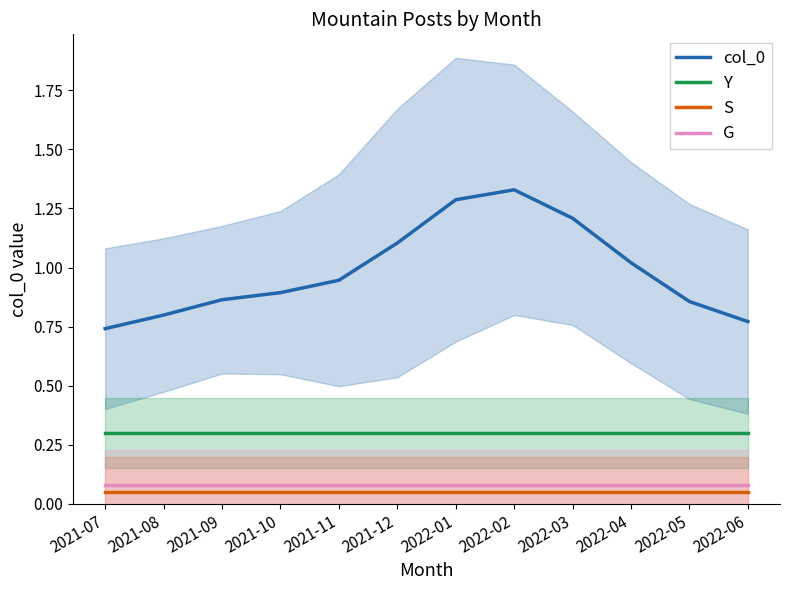

Which series has the largest total across all categories?

col_0